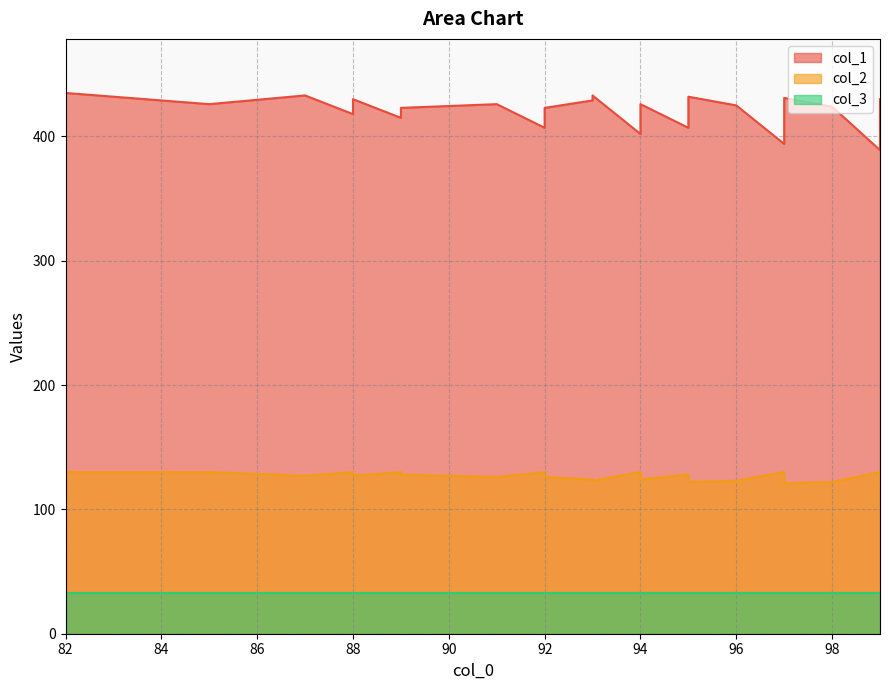

What is the difference between the second highest and second lowest values in the col_2 series?

9